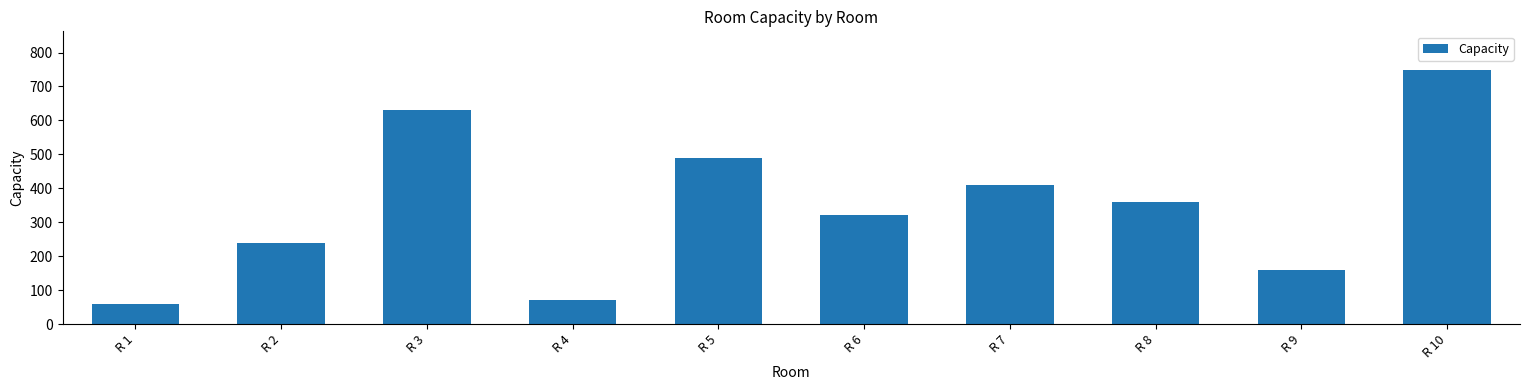

List the labels in order of value, smallest first.

R 1, R 4, R 9, R 2, R 6, R 8, R 7, R 5, R 3, R 10